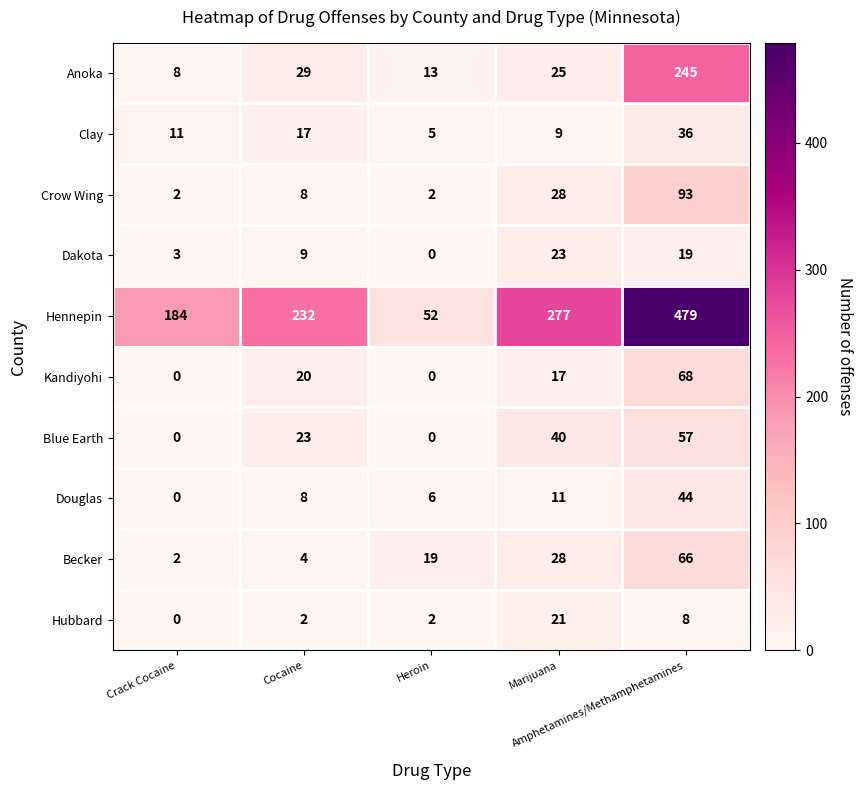

What is the average value of the Kandiyohi series?

21